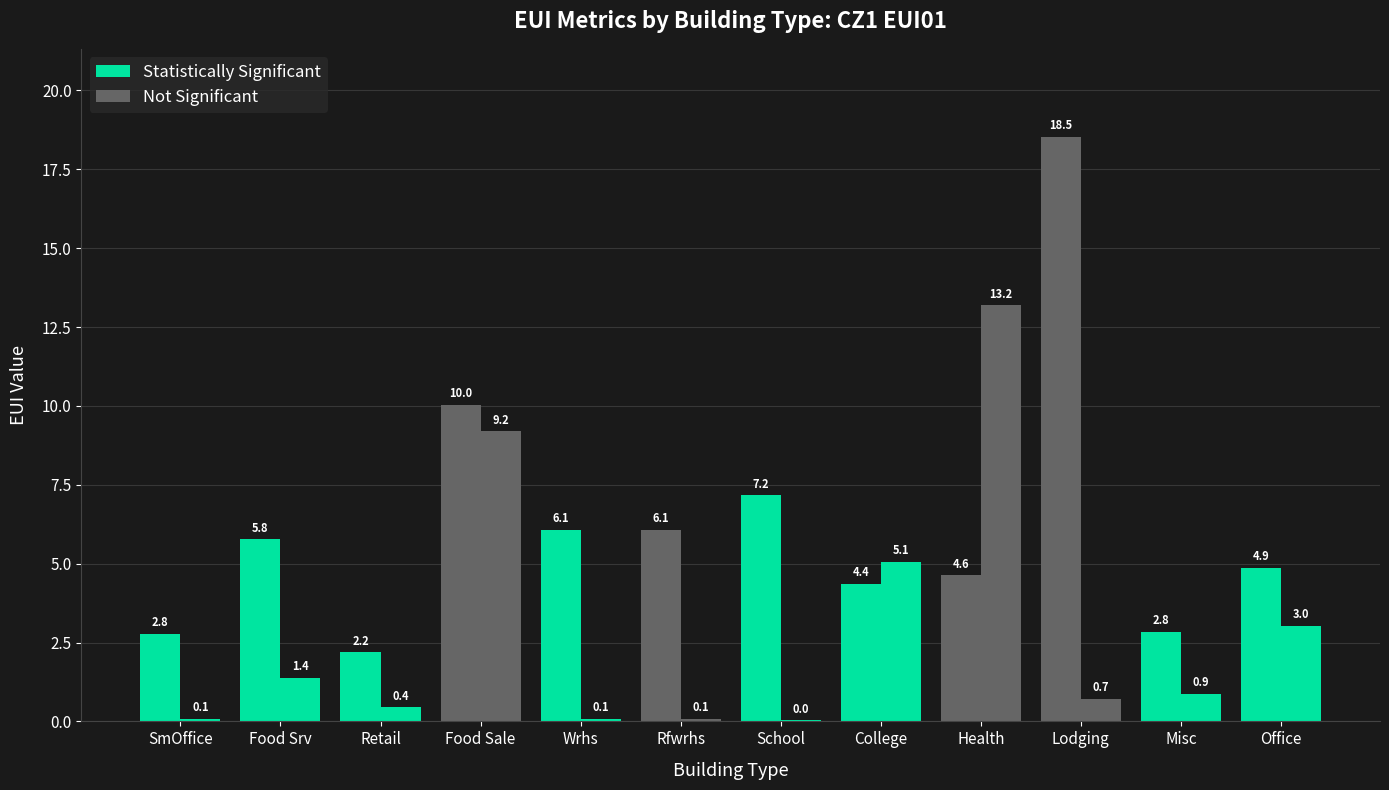

Which label corresponds to the largest value in the chart?

Lodging